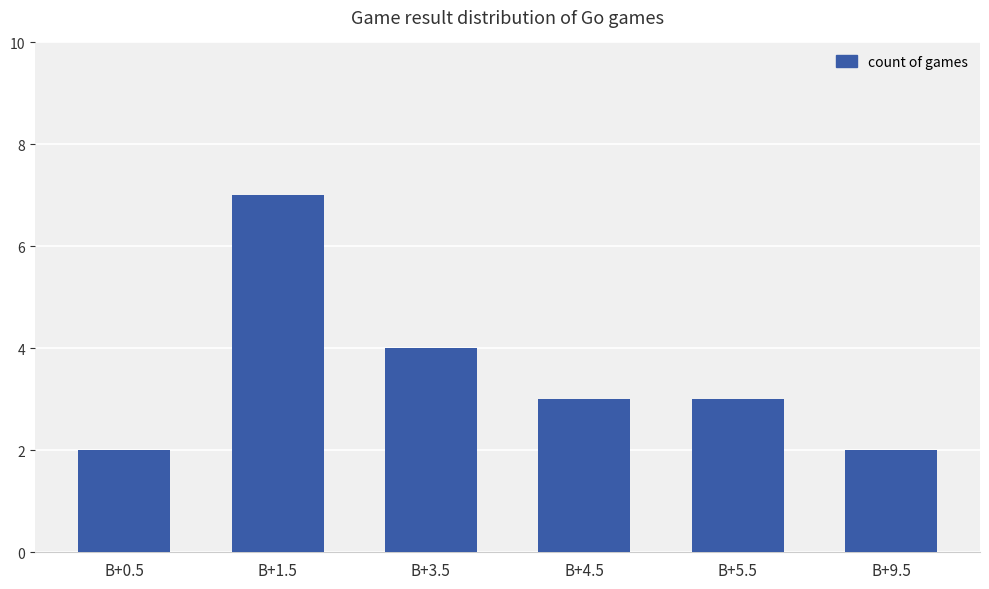

Reading left to right, transcribe all the data shown in this chart.

B+0.5=2	B+1.5=7	B+3.5=4	B+4.5=3	B+5.5=3	B+9.5=2